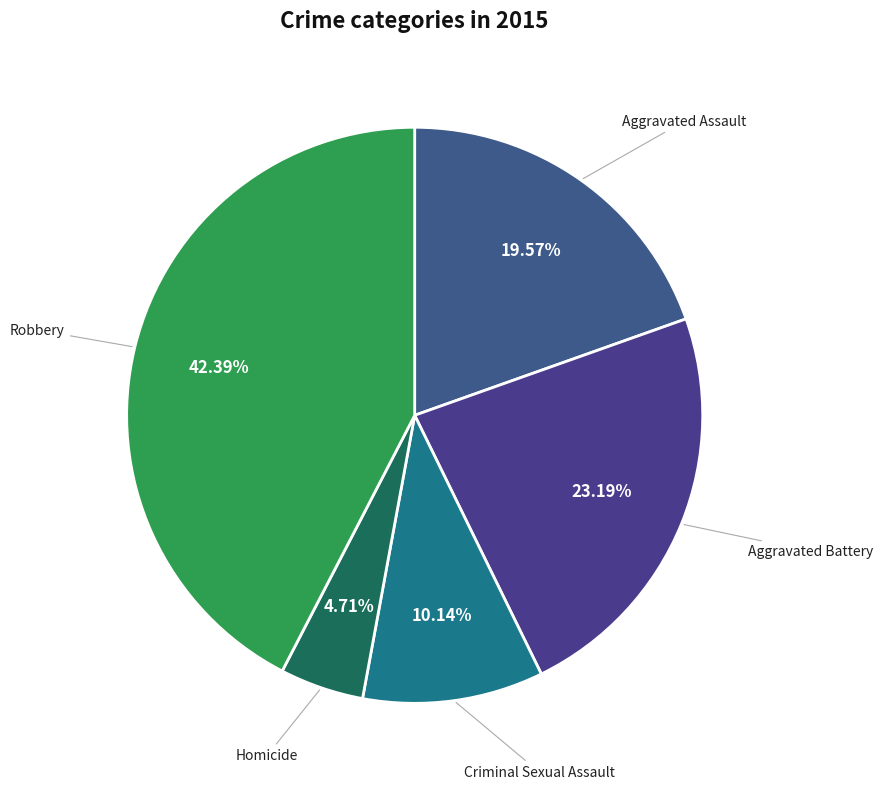

How many segments does this pie chart have?

5